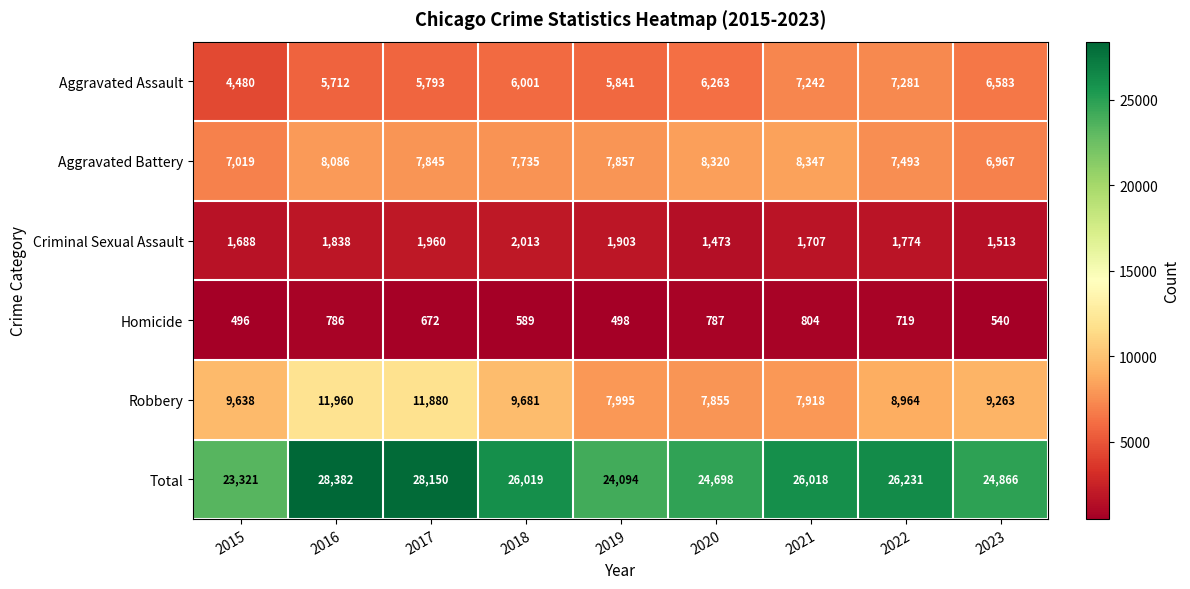

Where is Criminal Sexual Assault nearest to the value 1743?

2022